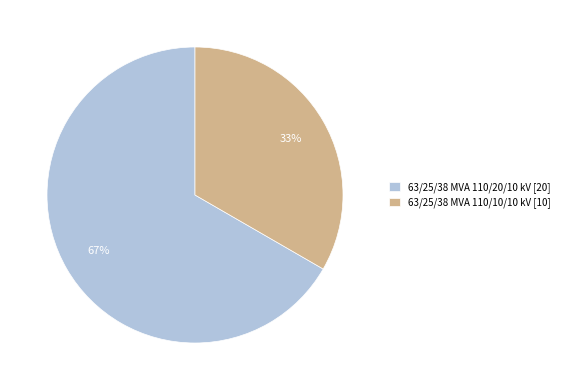

What is the smallest slice in the pie chart?

63/25/38 MVA 110/10/10 kV